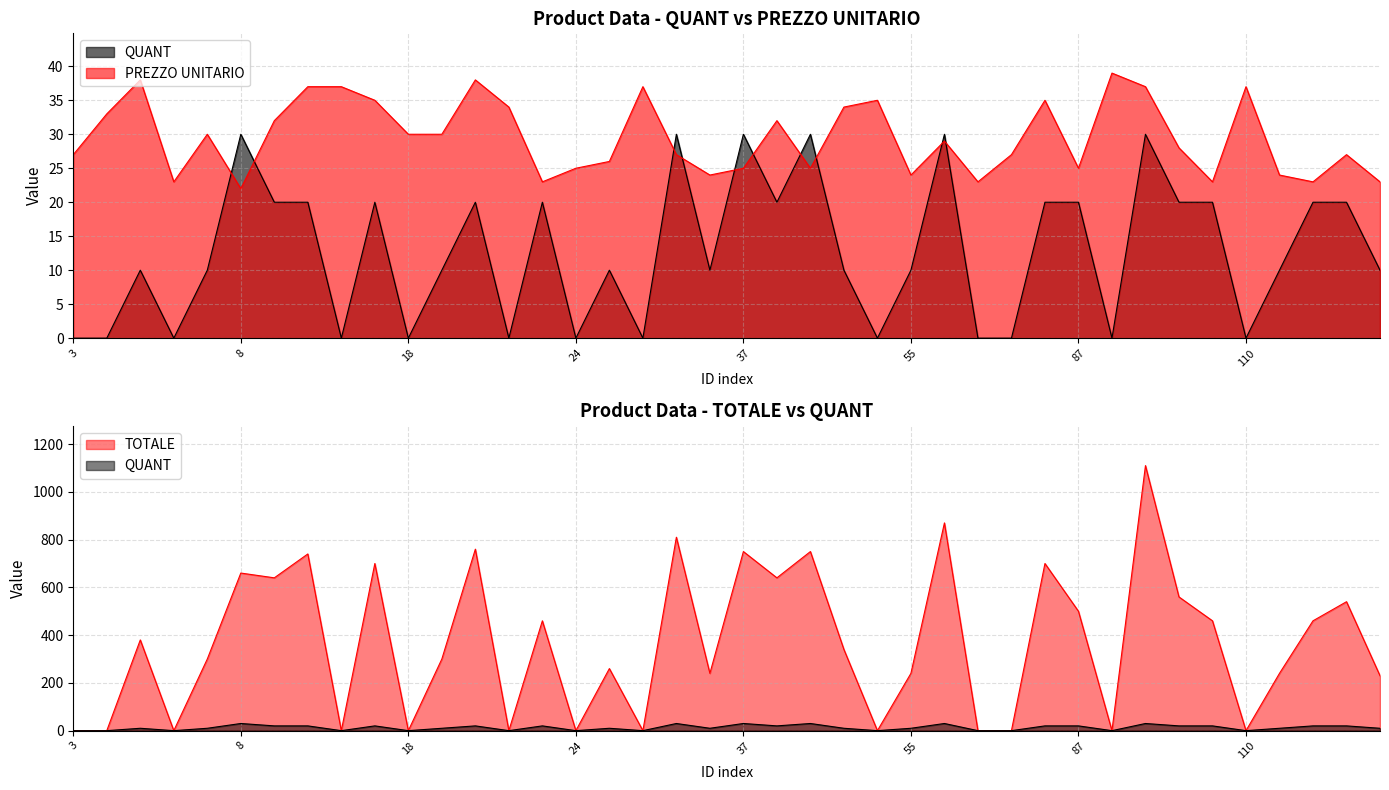

In QUANT, how many points are lower than both neighbors (excluding endpoints)?

11